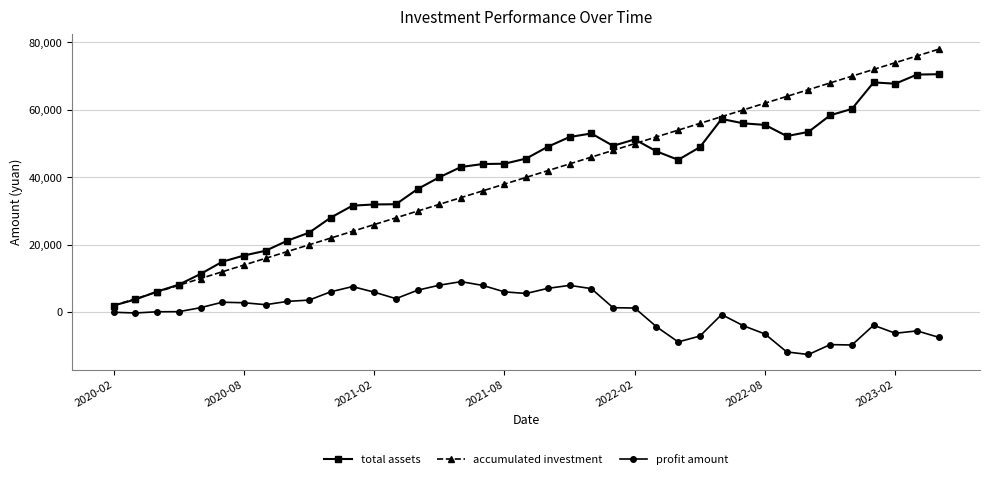

How many lines are shown in the chart?

3